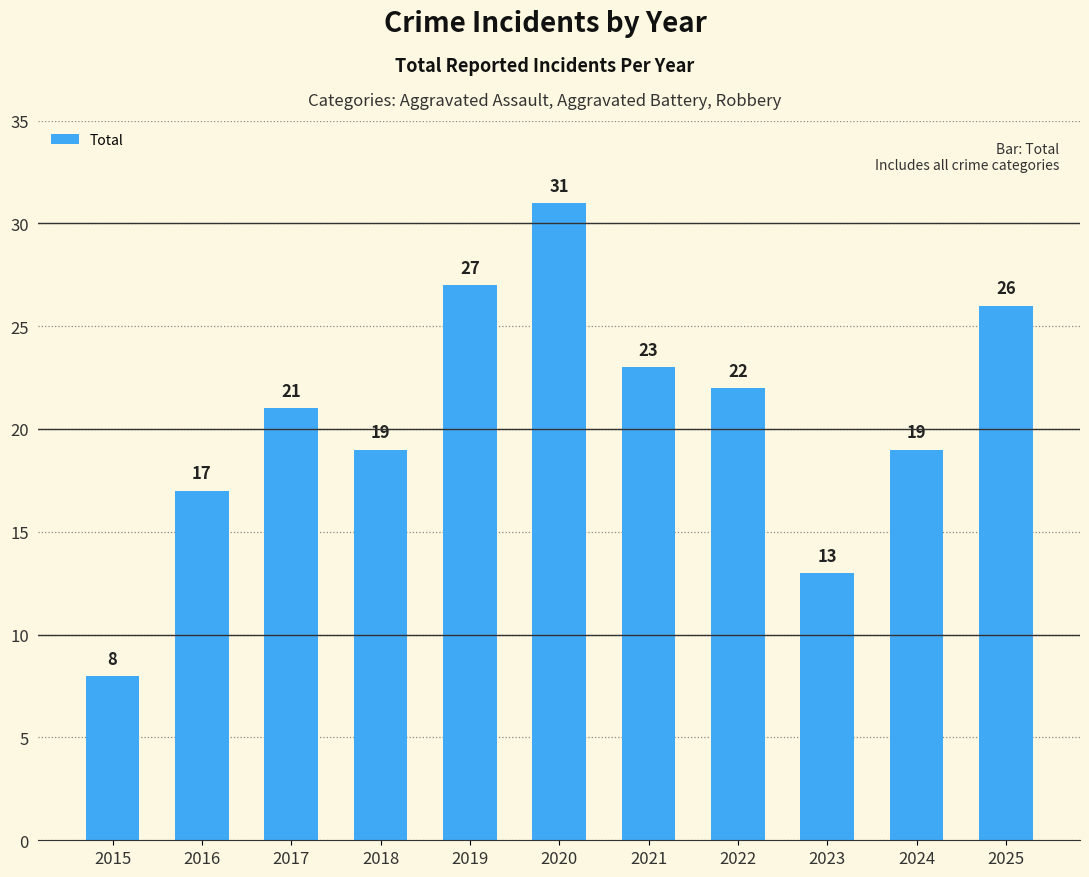

Does the chart contain any negative values?

No